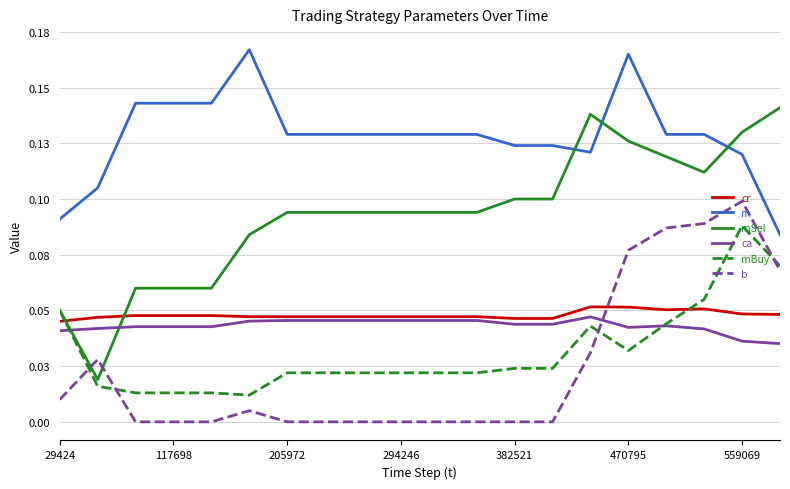

What are all the series names shown in the legend?

cr, m, mSel, ca, mBuy, b